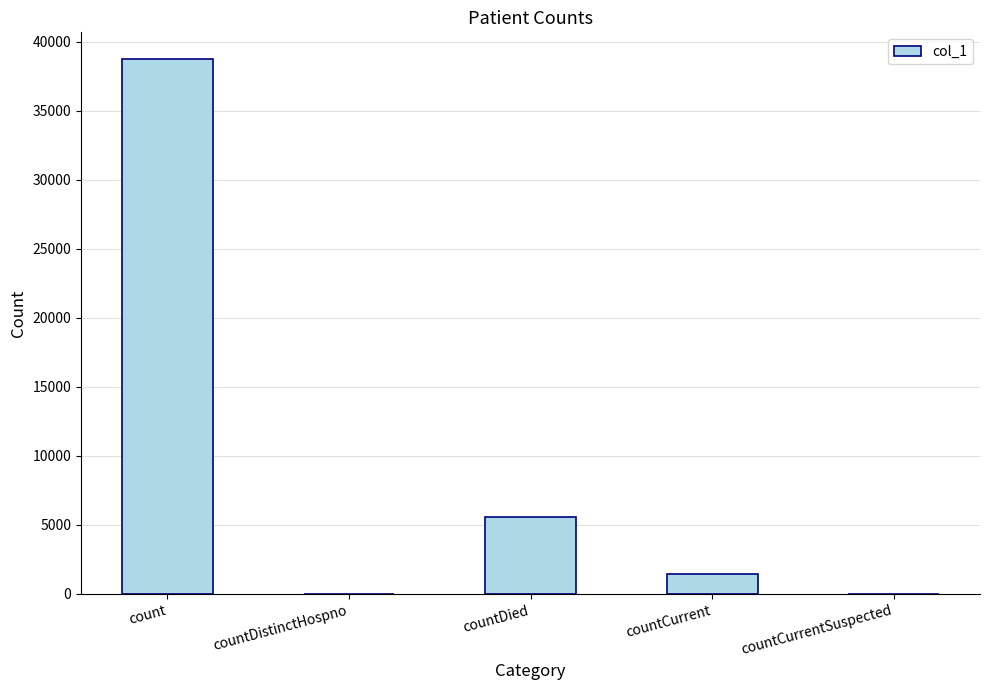

Between countCurrentSuspected and countCurrent, which is larger?

countCurrent